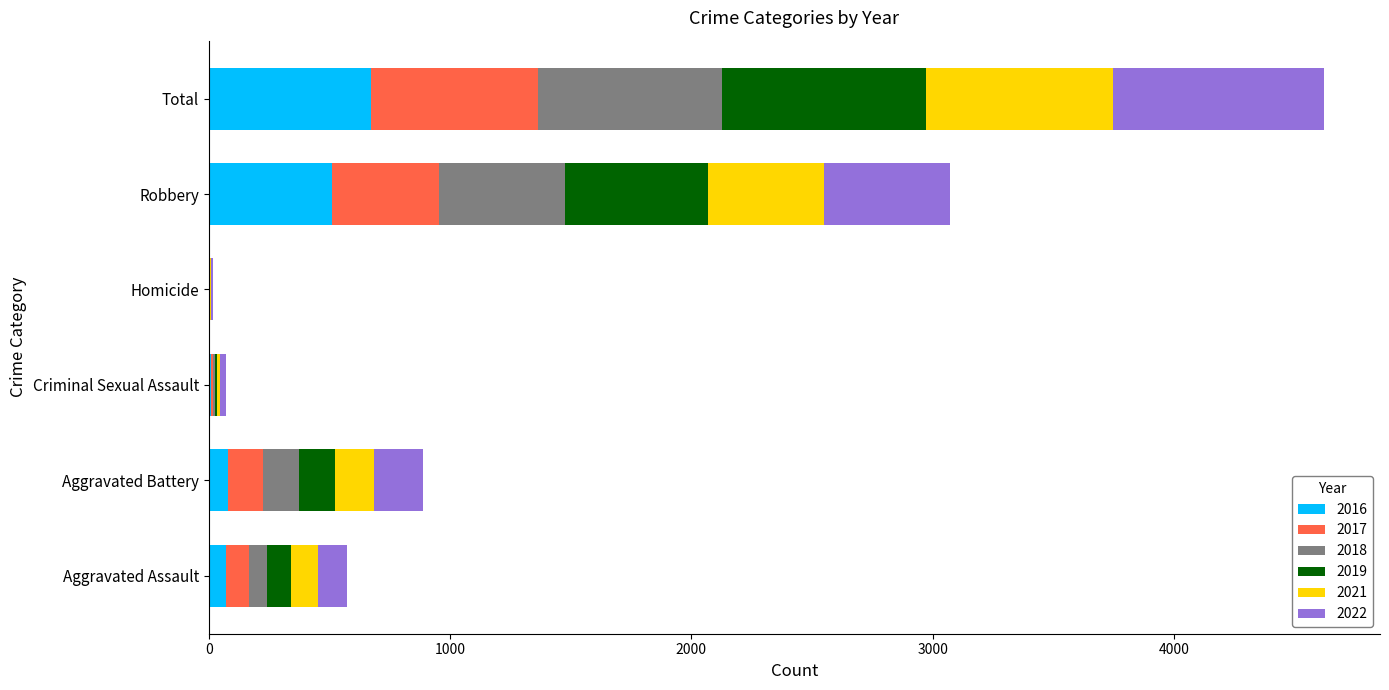

At which category is the sum across all series the highest?

Total